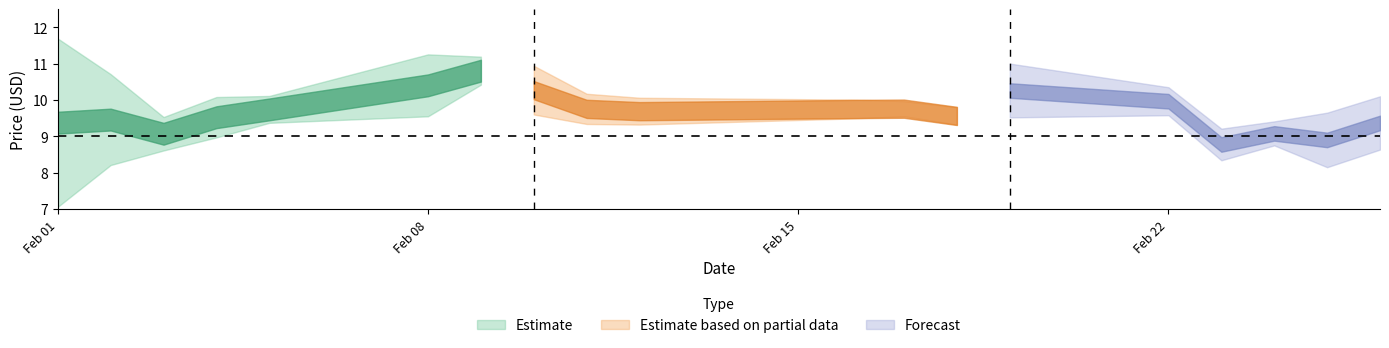

What is the difference between the high values at 2021-02-02 and 2021-02-11?

0.5